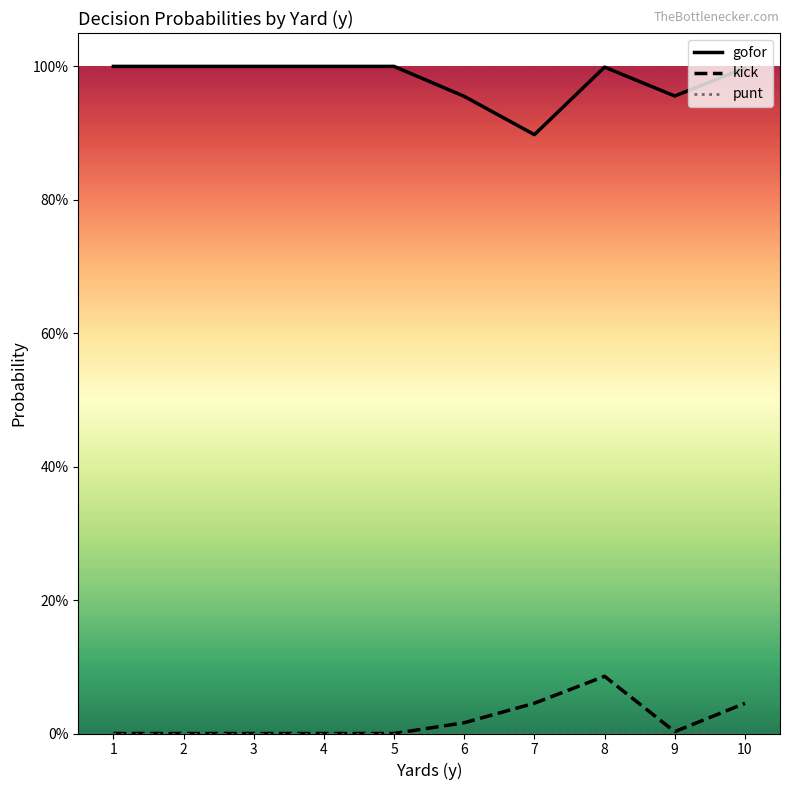

Does the chart display data point markers on the line(s)?

No